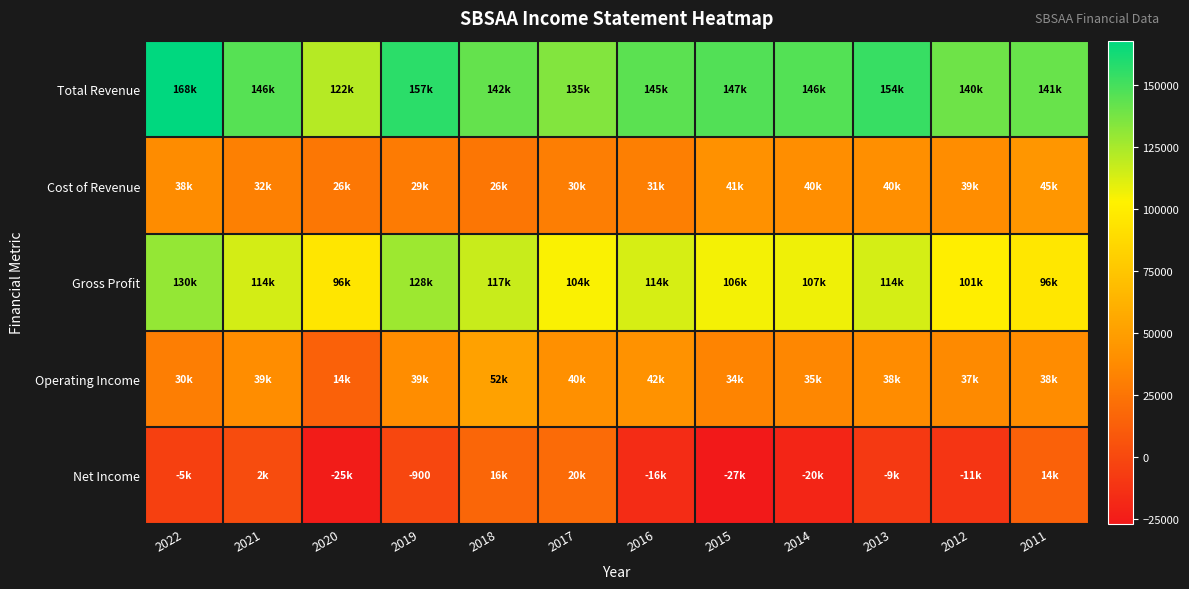

Which category has the lowest value in the Gross Profit series?

2020